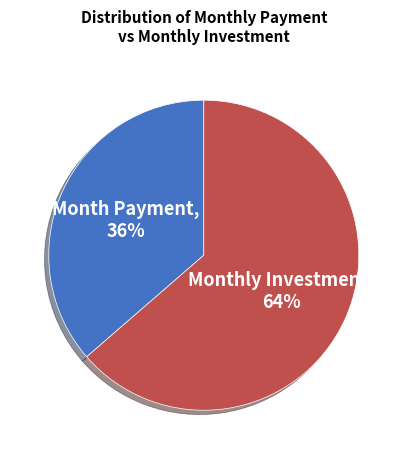

To the nearest percent, what is the average slice percentage?

50%